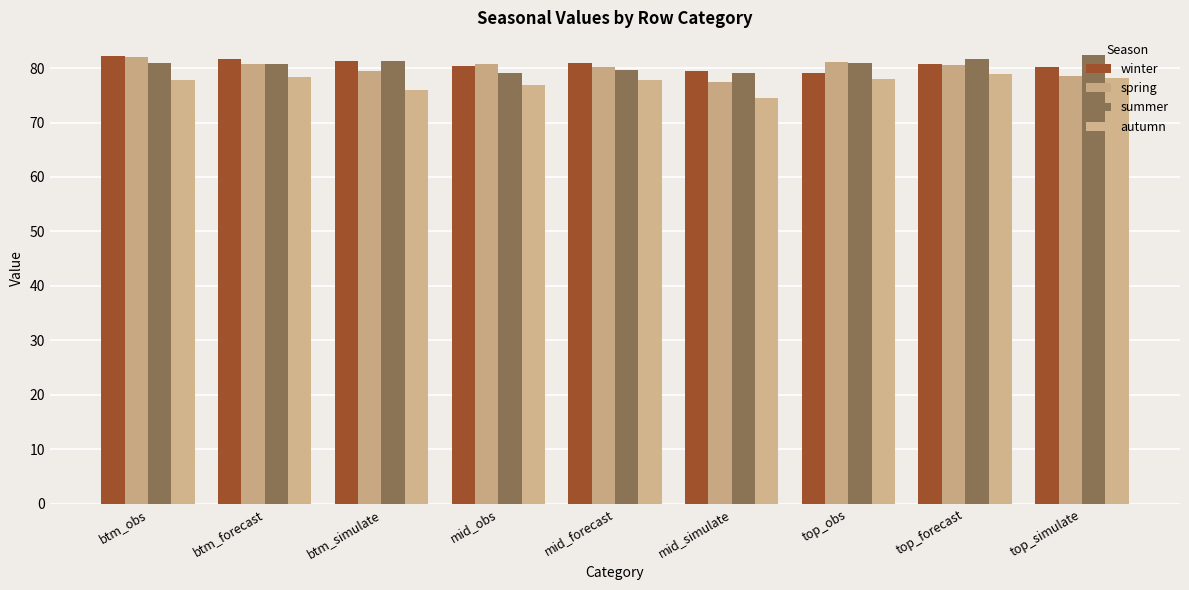

Are the bars grouped side by side (vs. stacked)?

Yes